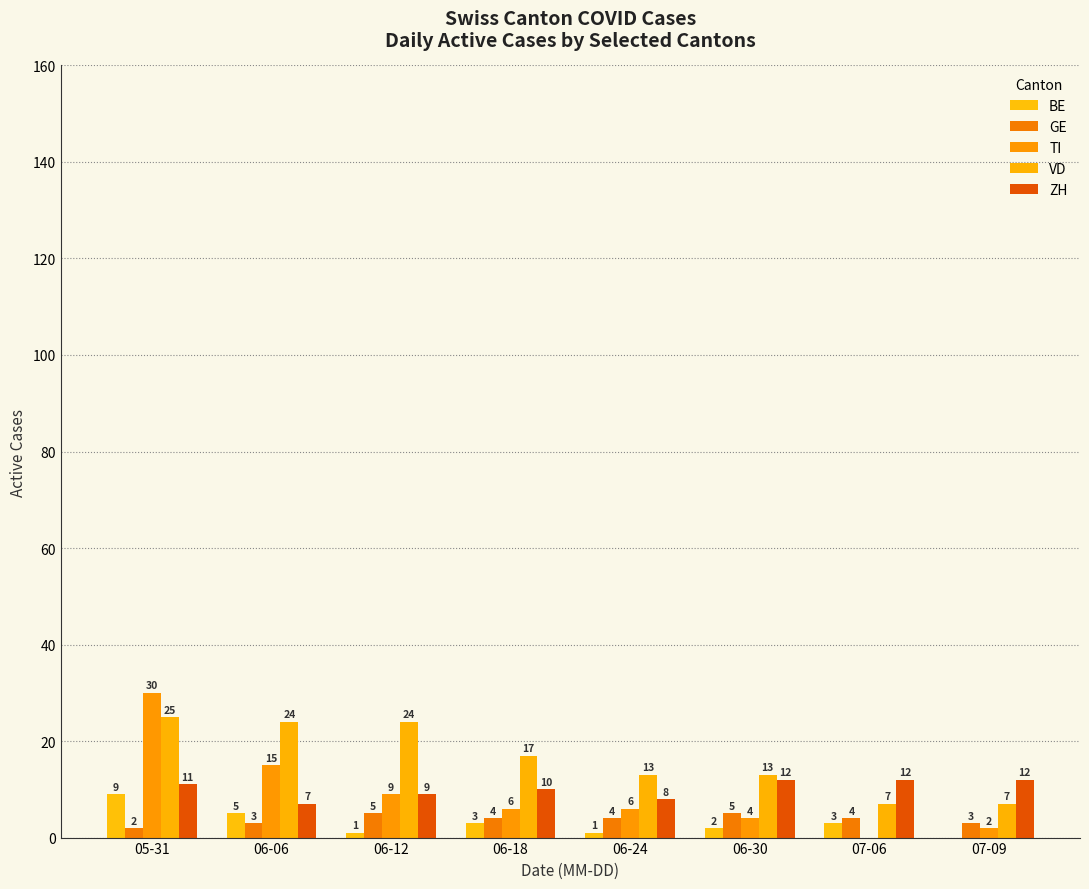

How many GE values are between 3 and 5?

7